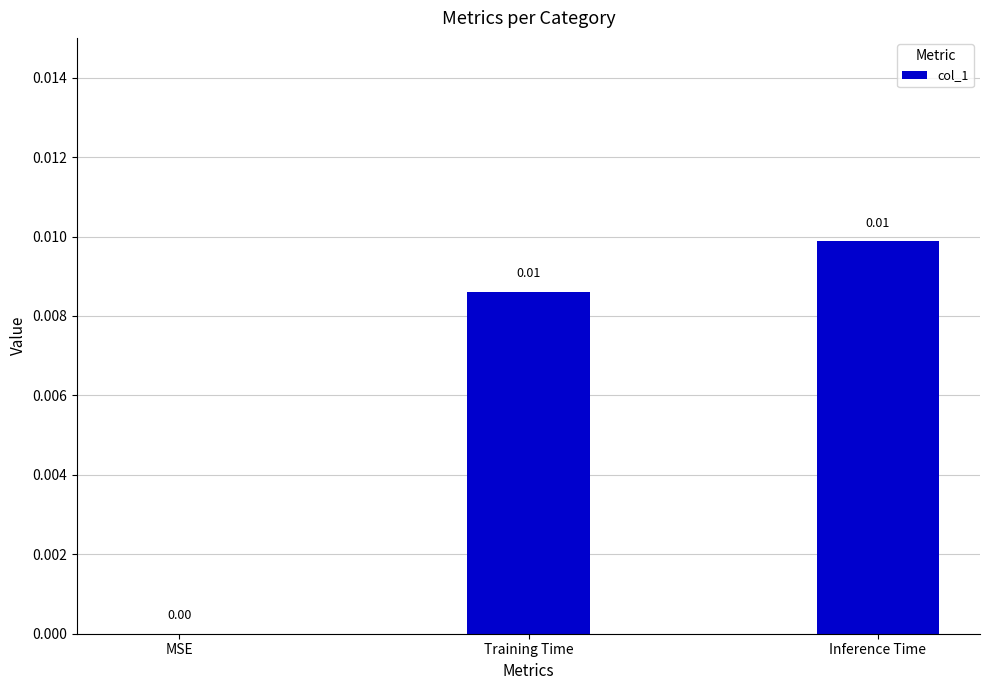

Is it true that the value at Inference Time is 0.0?

True